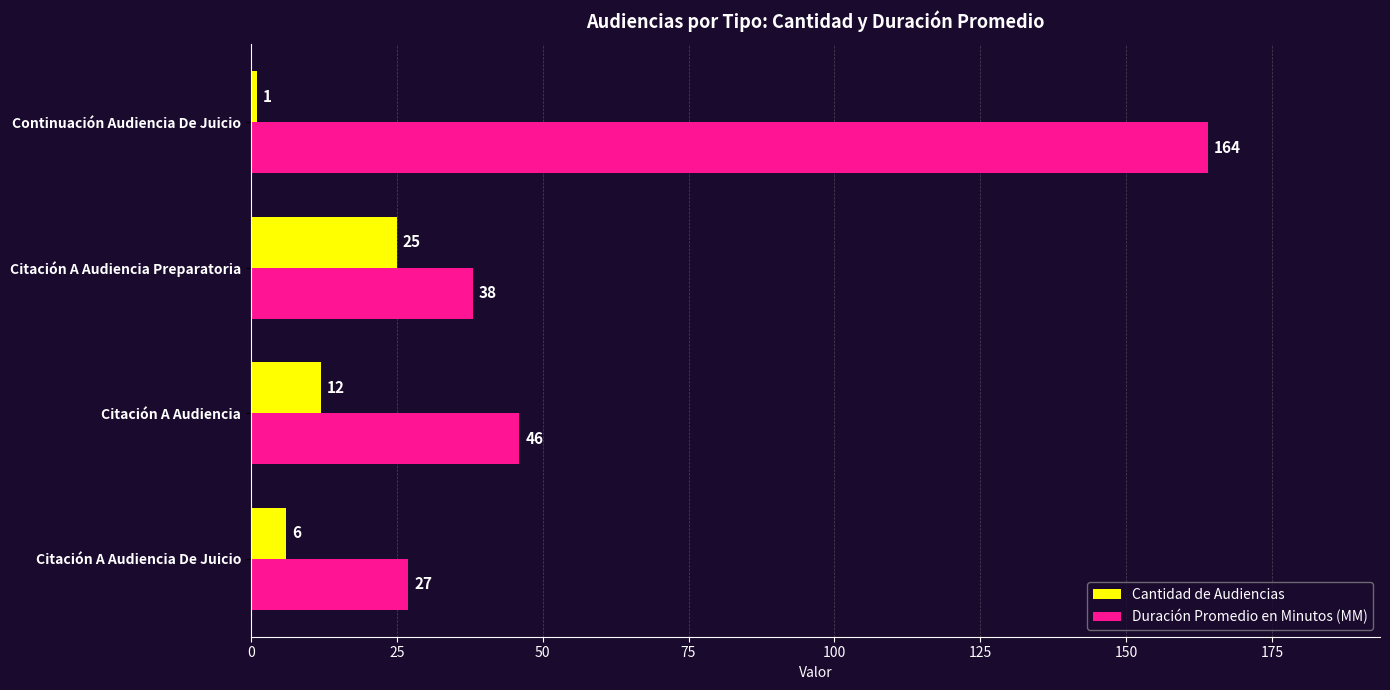

What is the difference between the highest and lowest values at Citación A Audiencia De Juicio?

21